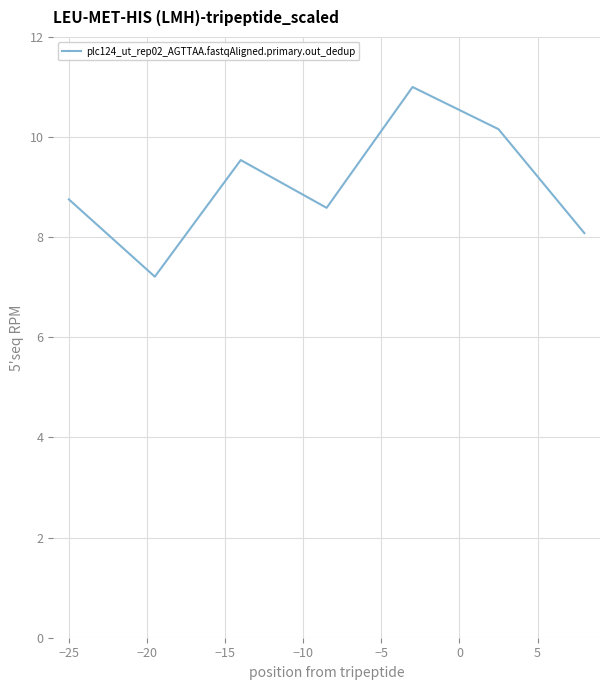

True or false: there are more than 2 points higher than both neighbors.

False